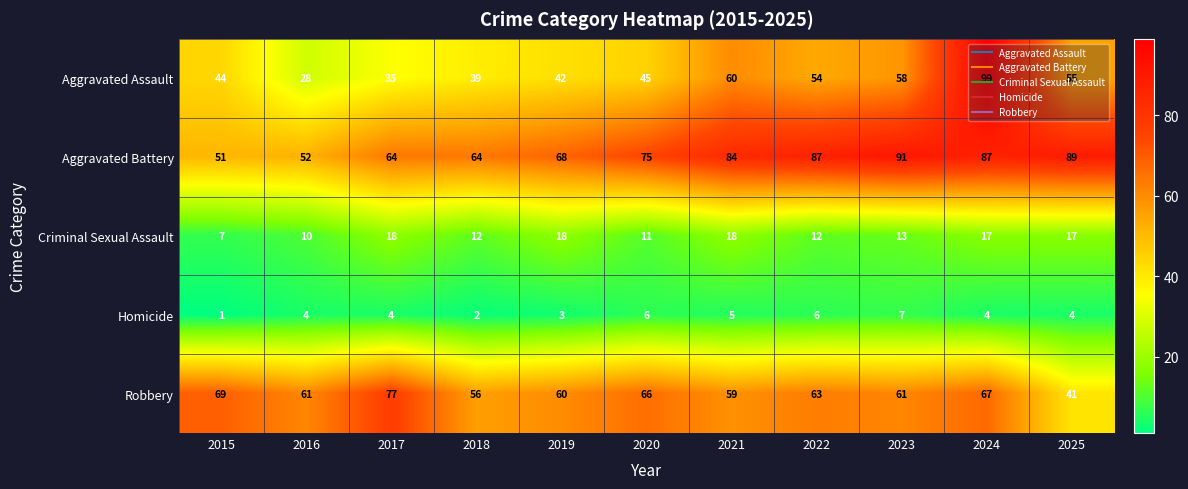

At how many categories does at least one series exceed 40?

11